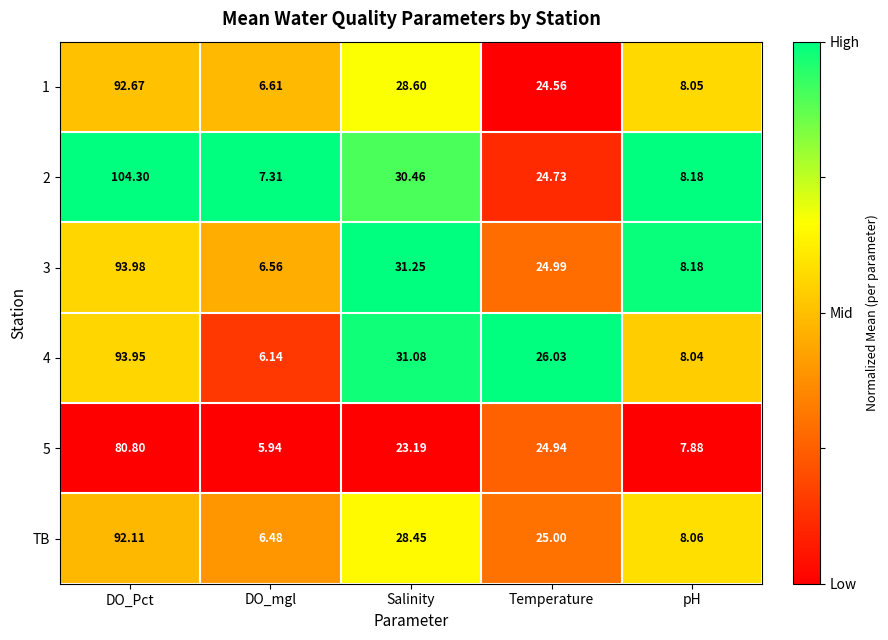

Rank the categories by 4 value from lowest to highest.

DO_mgl, pH, Temperature, Salinity, DO_Pct